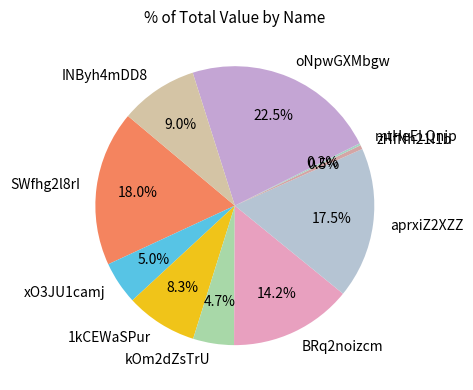

What is the largest slice in the pie chart?

oNpwGXMbgw